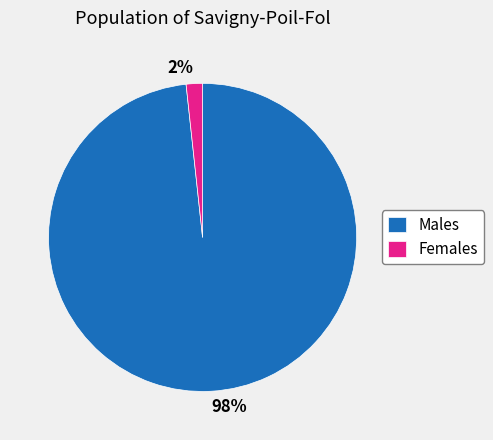

Rank the categories by value from highest to lowest.

Males, Females